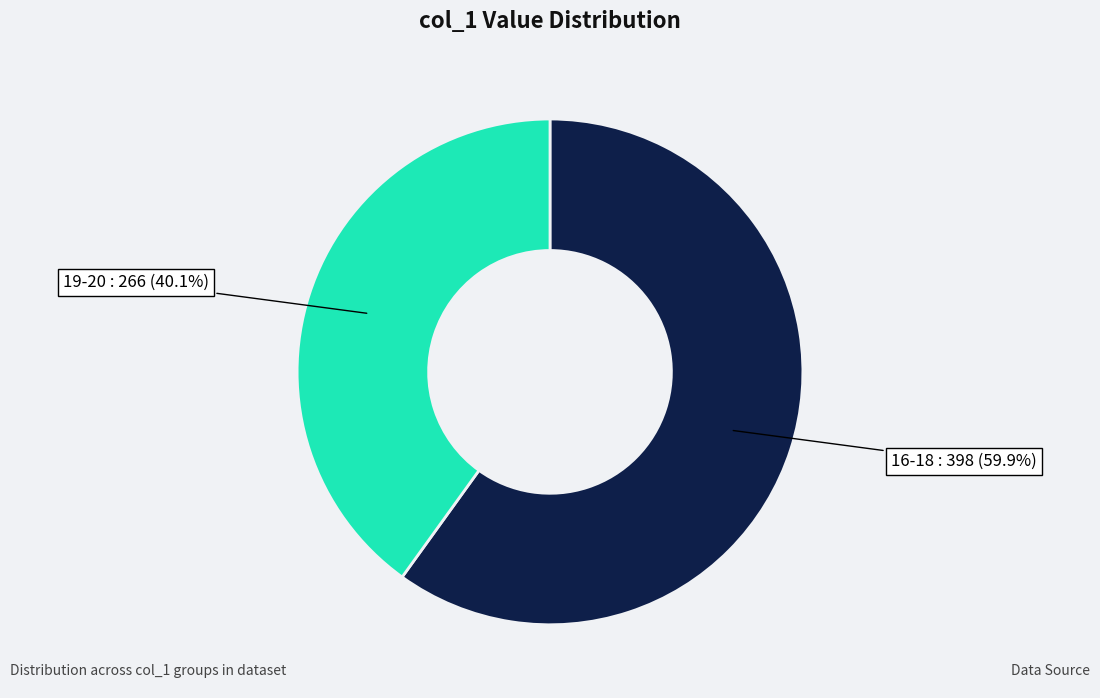

Is there a majority slice in this chart?

Yes